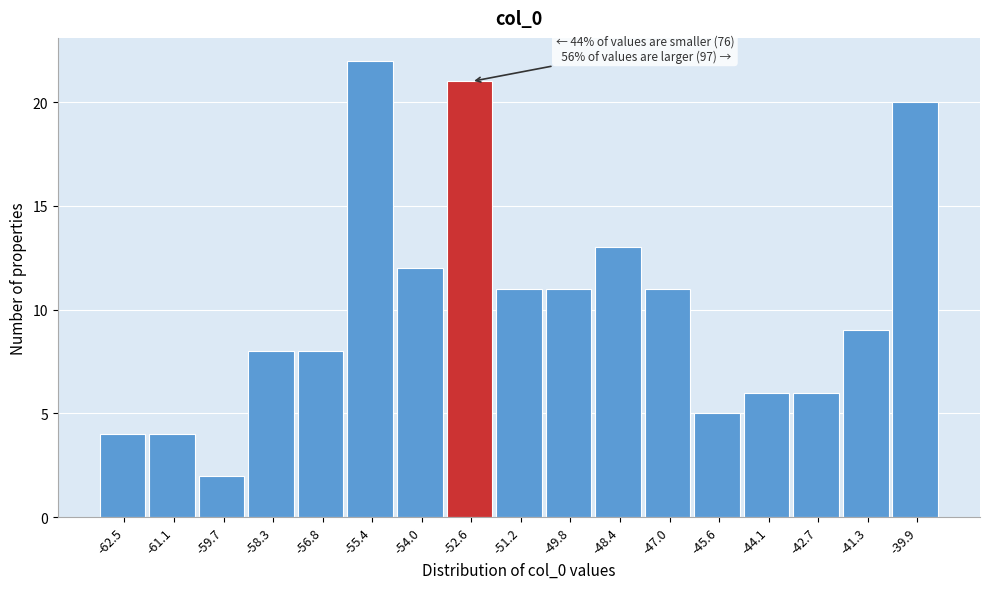

Reading left to right, extract all data points from this chart.

-62.5=4	-61.1=4	-59.7=2	-58.3=8	-56.8=8	-55.4=22	-54.0=12	-52.6=21	-51.2=11	-49.8=11	-48.4=13	-47.0=11	-45.6=5	-44.1=6	-42.7=6	-41.3=9	-39.9=20